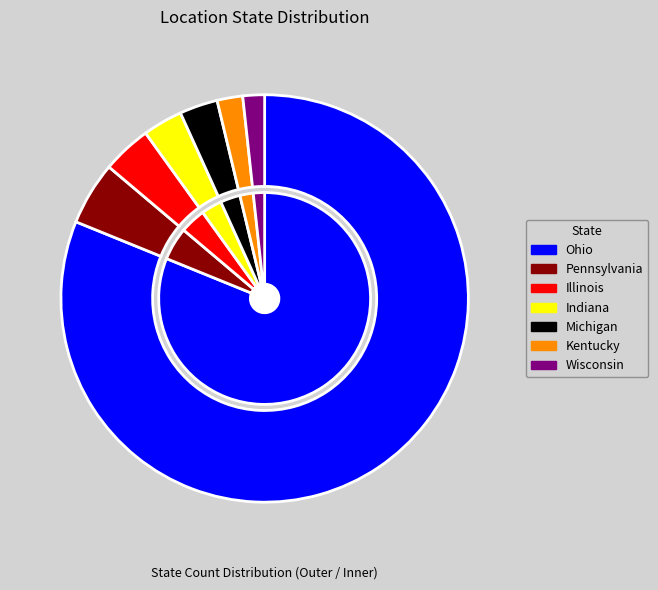

Approximately how many times larger is the value at Wisconsin compared to Illinois?

0.4